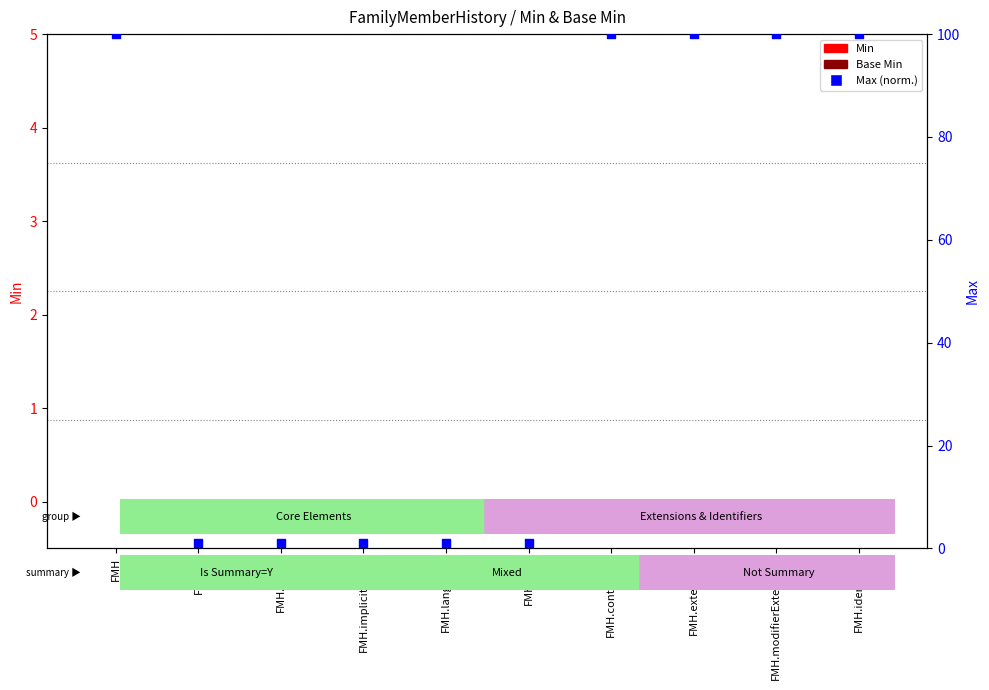

Which series reaches the minimum Y coordinate?

Min